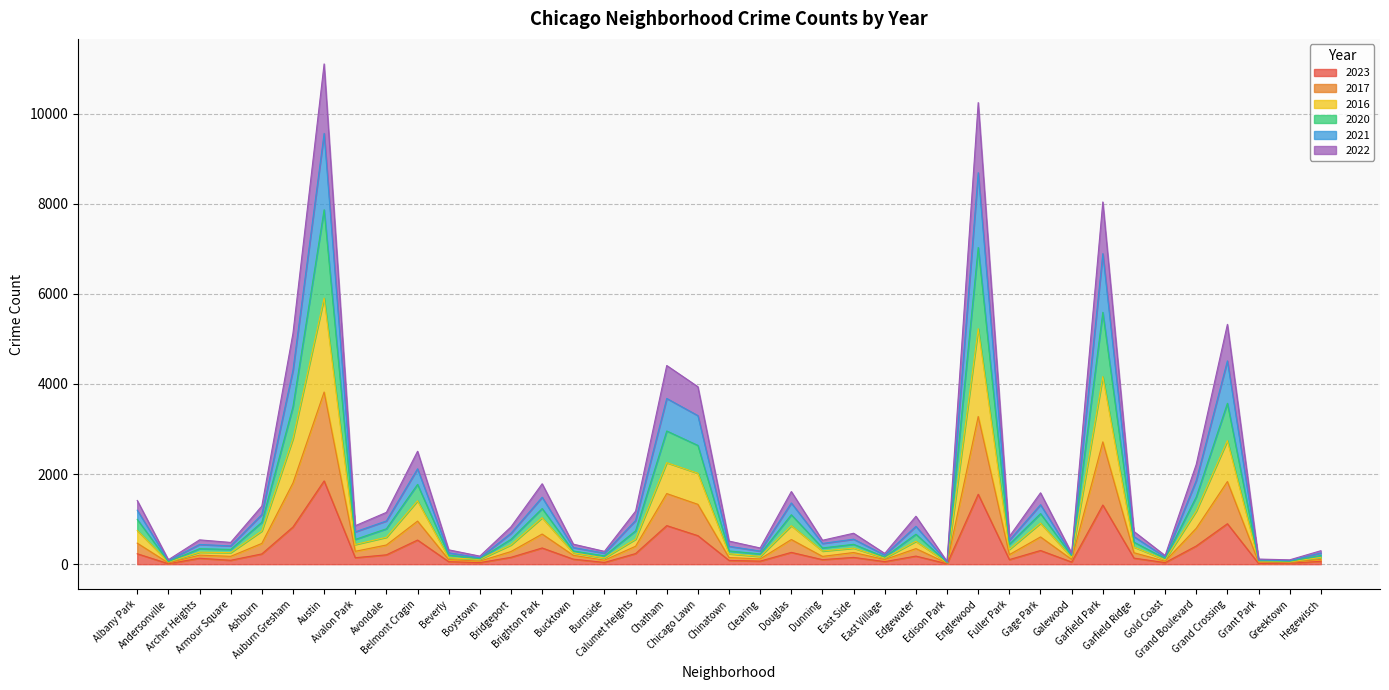

Is the value of 2020 at Beverly greater than the value of 2021 at Avalon Park?

No